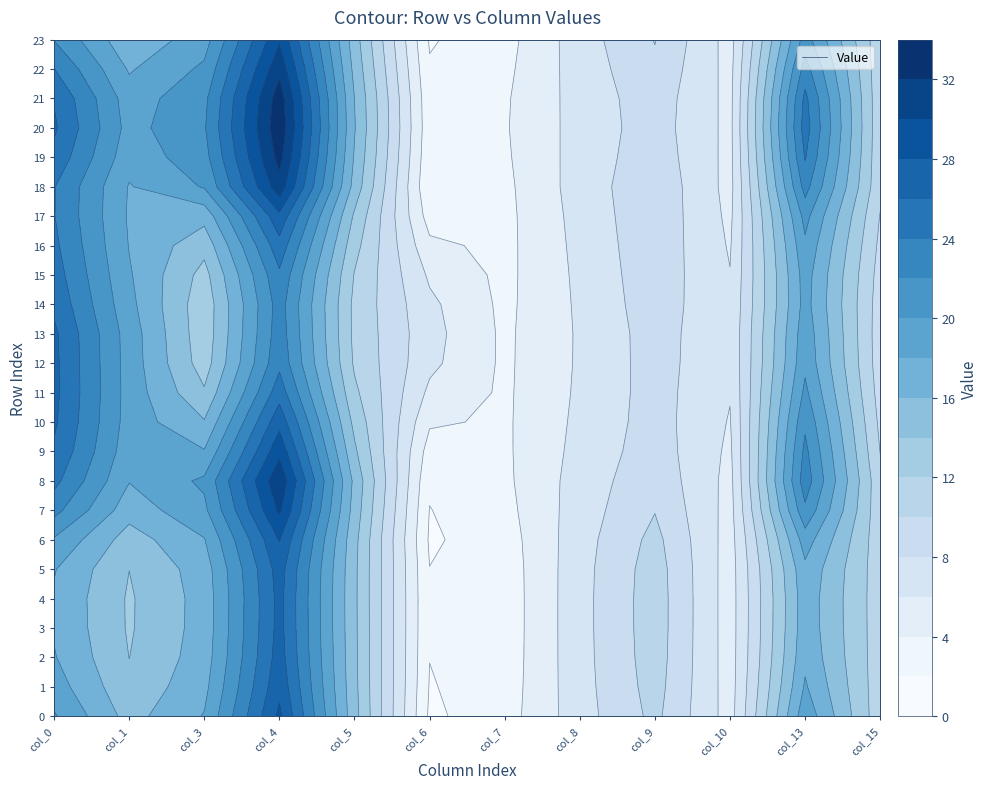

At how many categories does at least one series exceed 20?

4